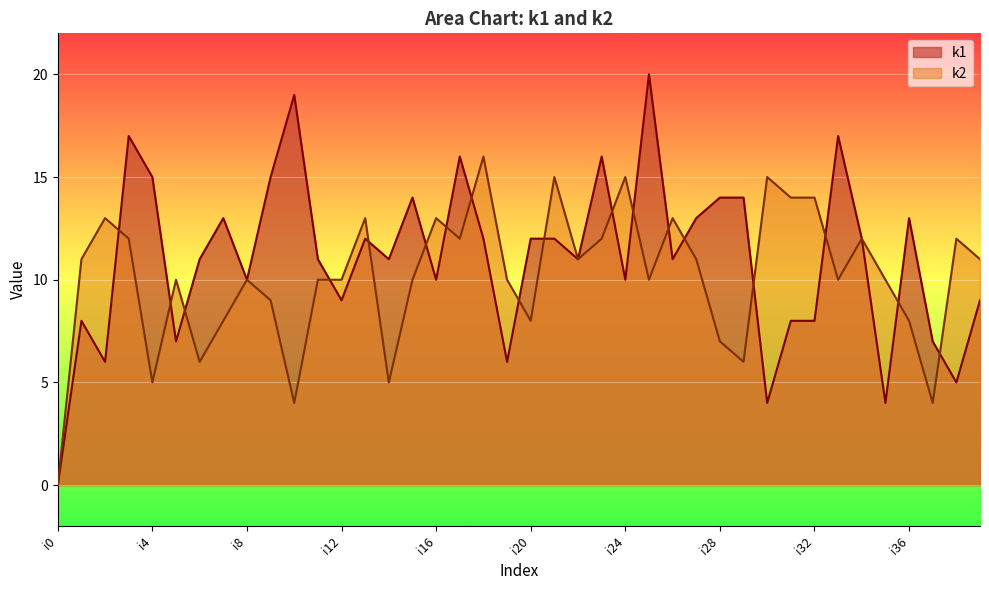

List the labels in order of k2 value, smallest first.

i0, i10, i37, i4, i14, i6, i29, i28, i7, i20, i36, i9, i5, i8, i11, i12, i15, i19, i25, i33, i35, i1, i22, i27, i39, i3, i17, i23, i34, i38, i2, i13, i16, i26, i31, i32, i21, i24, i30, i18